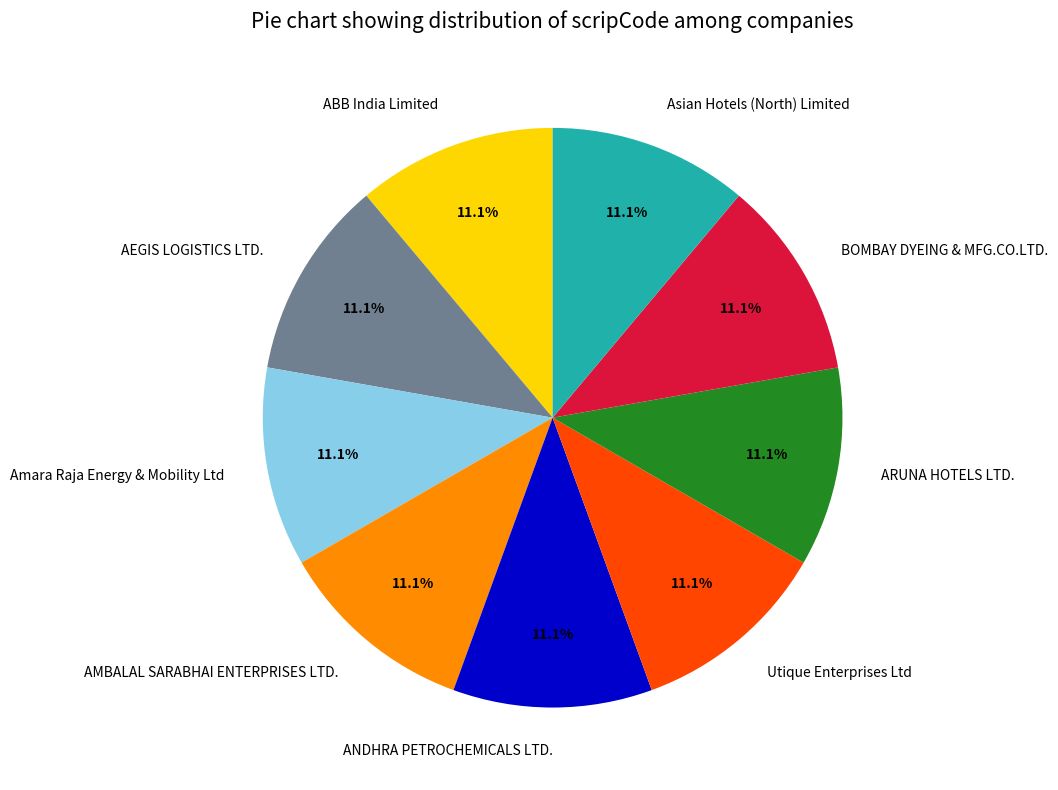

Is there a majority slice in this chart?

No